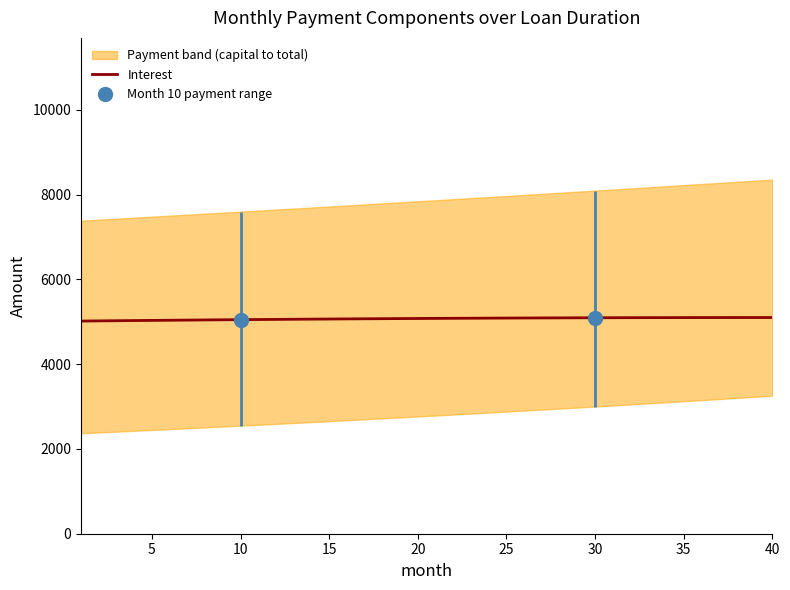

The value of Interest at 15 is 8783.1. True or false?

False